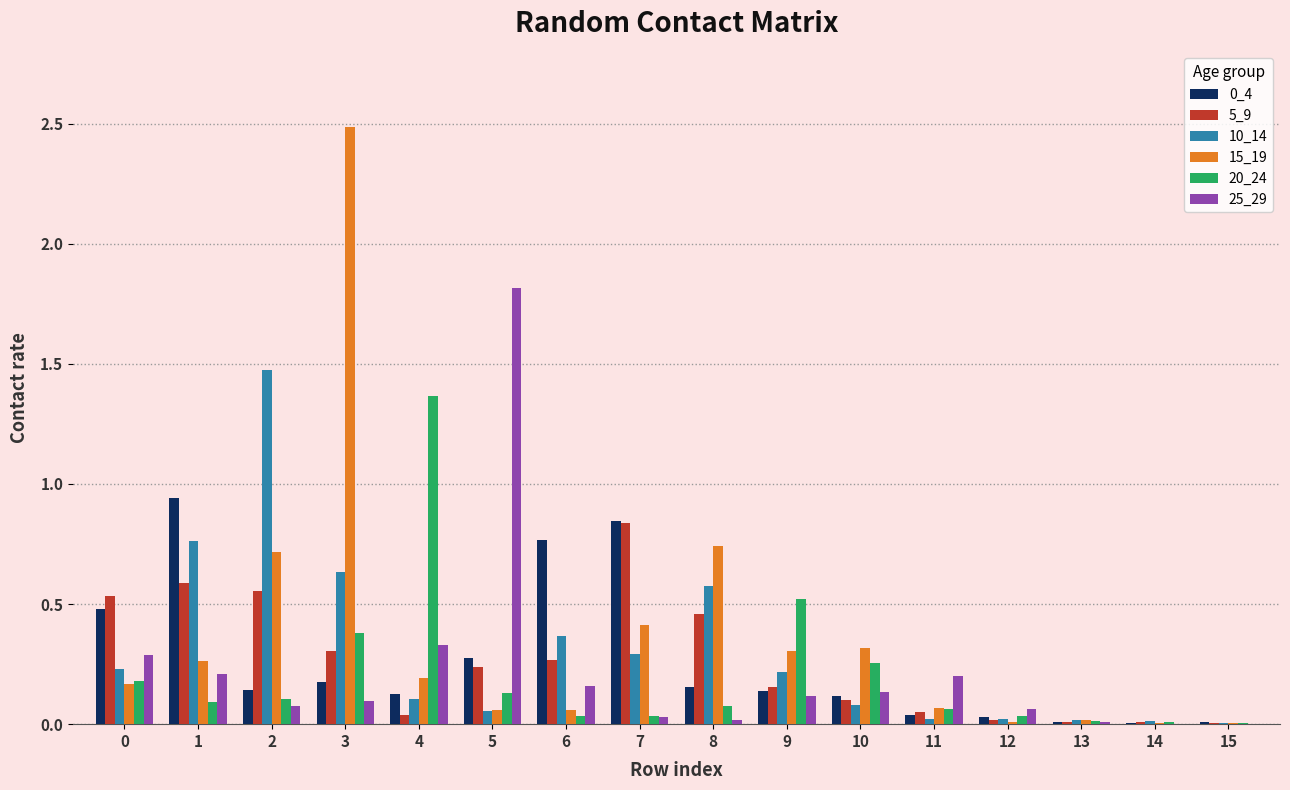

Is the value of 20_24 at 14 greater than the value of 25_29 at 1?

No